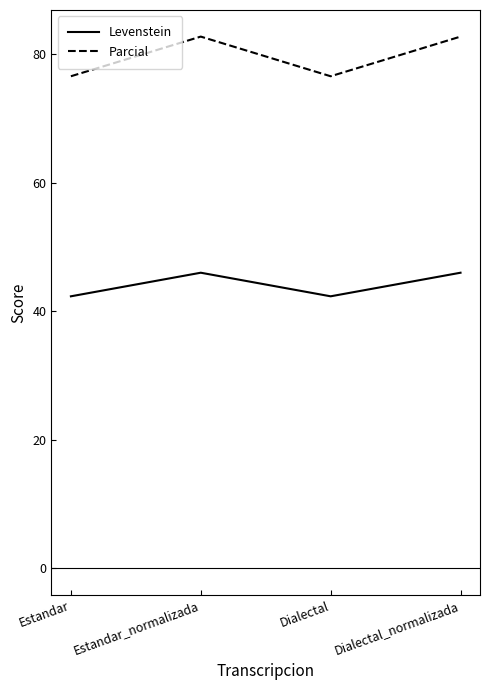

Which series has the widest spread of values?

Parcial